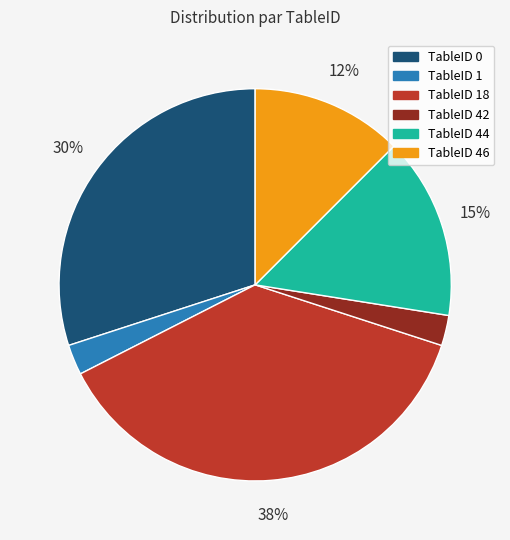

To the nearest percent, what is the average slice percentage?

17%